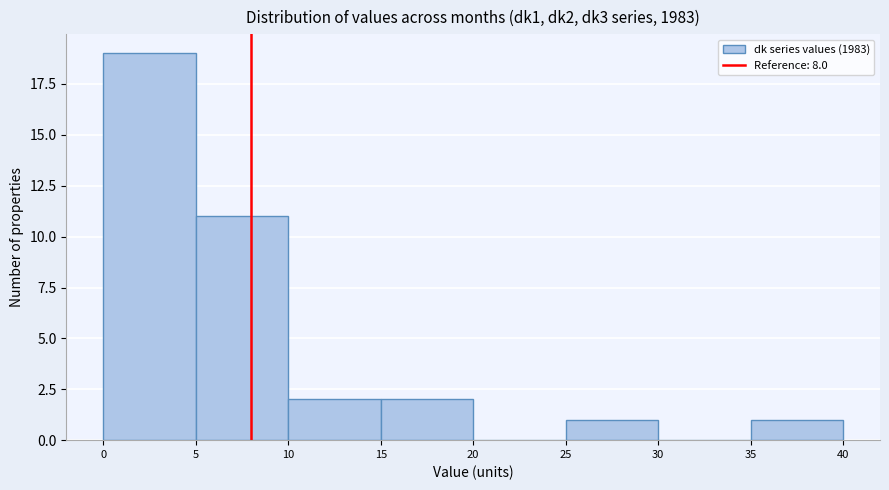

Reading left to right, transcribe this chart: for each bar, give the range it covers on the x-axis and its height. The values are not printed on the chart, so give them approximately, as read against the axis.

0 to 5: 19
5 to 10: 11
10 to 15: 2
15 to 20: 2
20 to 25: 0
25 to 30: 1
30 to 35: 0
35 to 40: 1